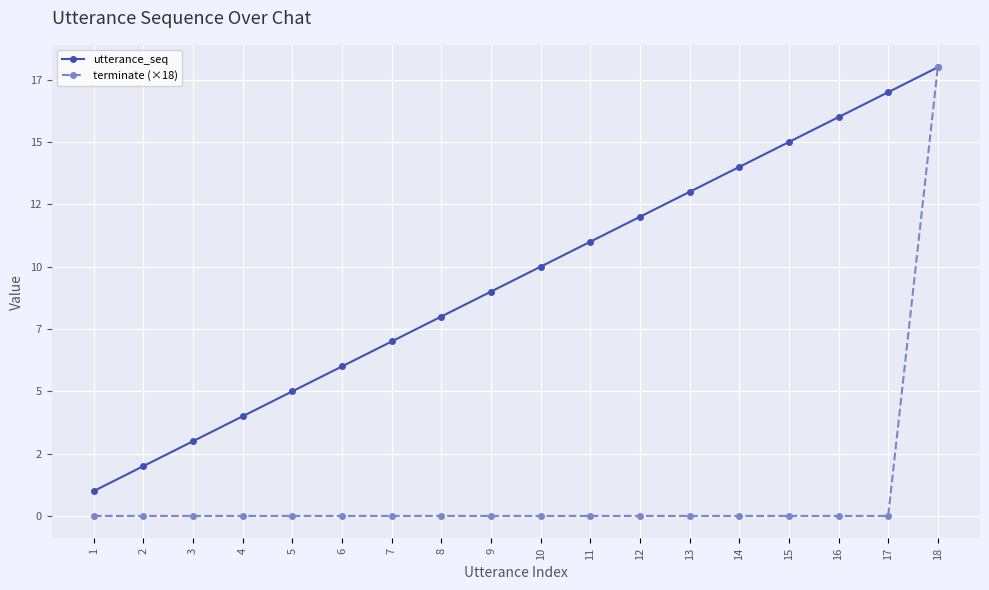

Which series has the largest total across all categories?

utterance_seq